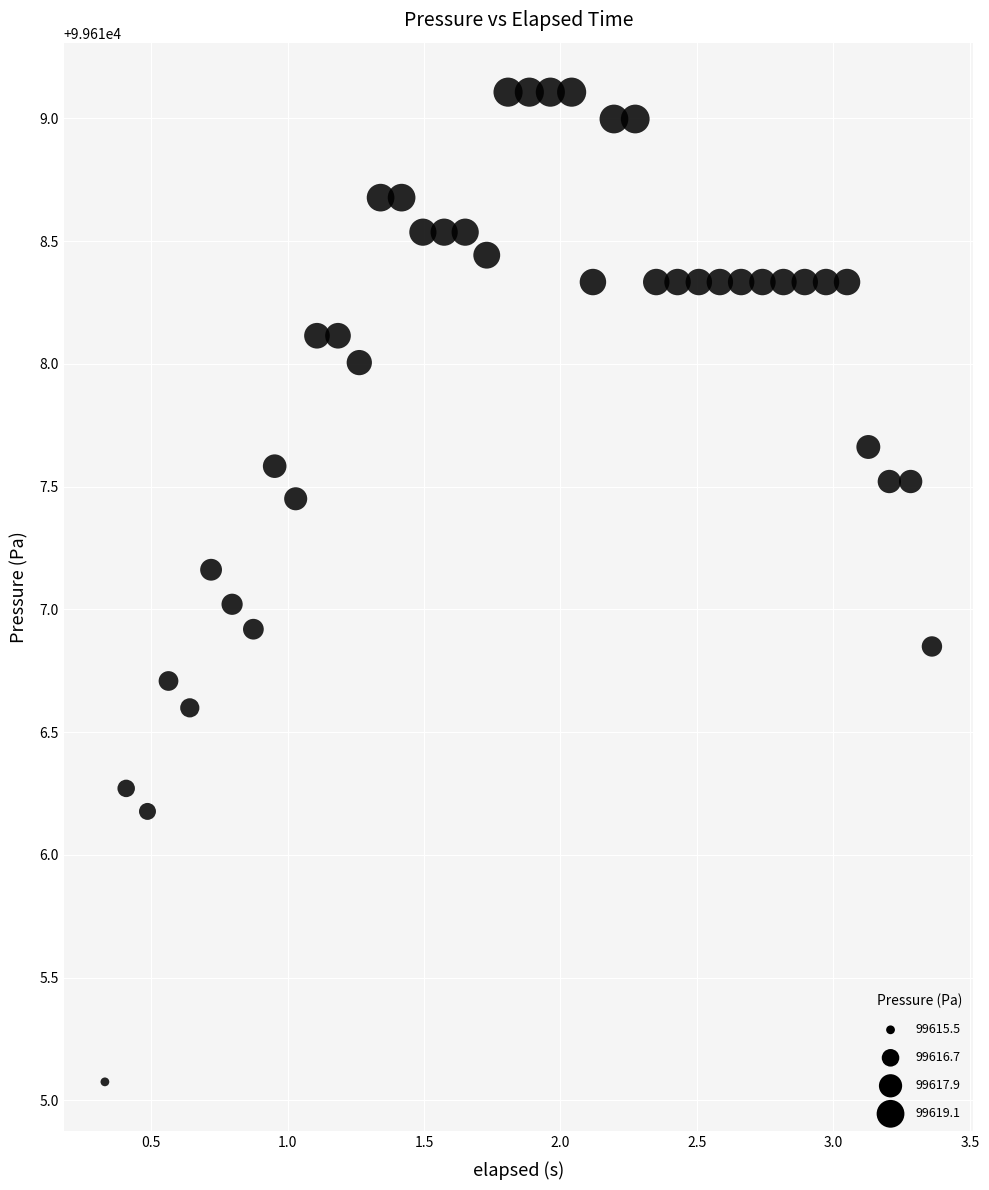

What is the range of Y values (max minus min)?

4.0